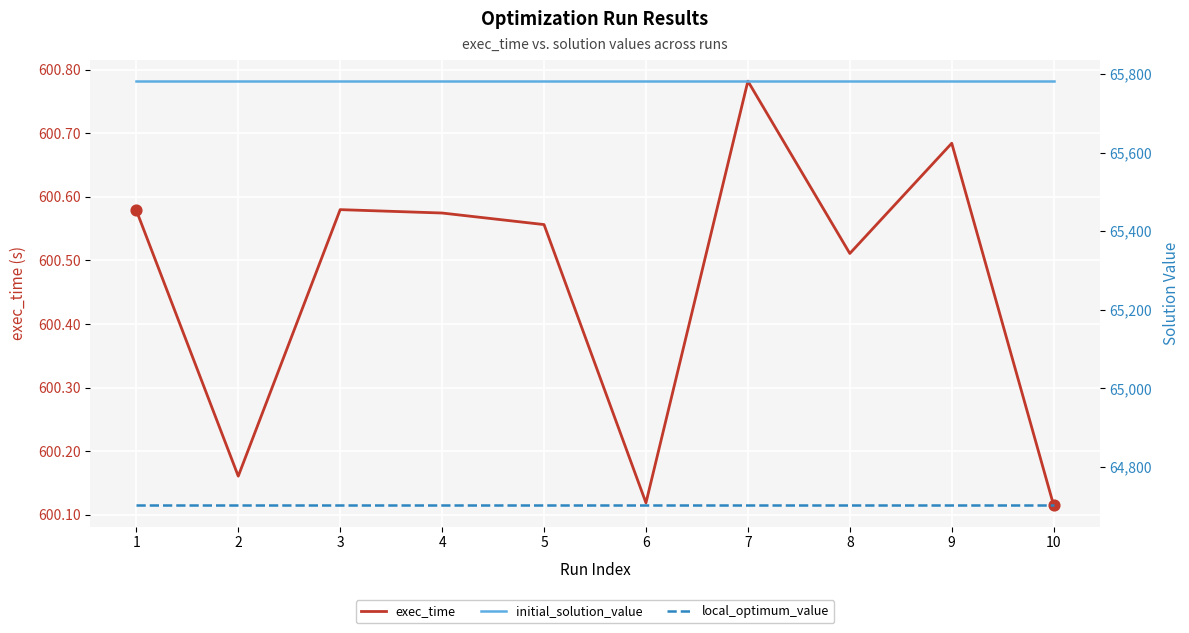

Which series has the largest total across all categories?

initial_solution_value